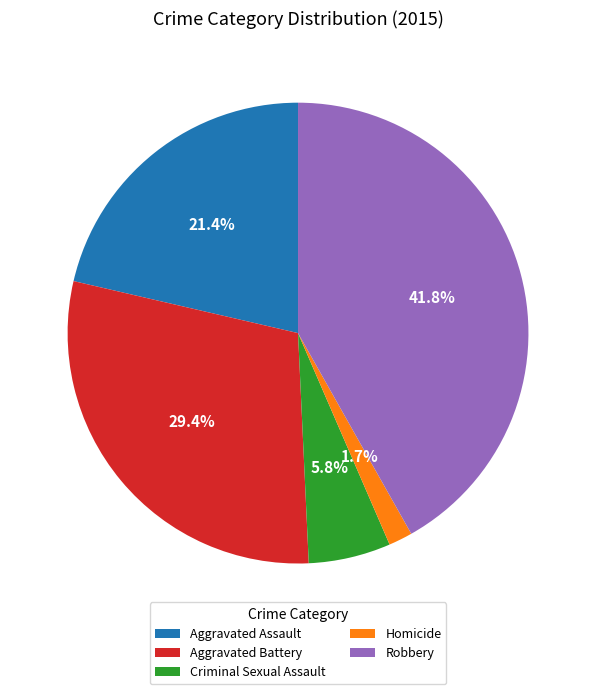

What percentage is NOT represented by Robbery?

58.2%